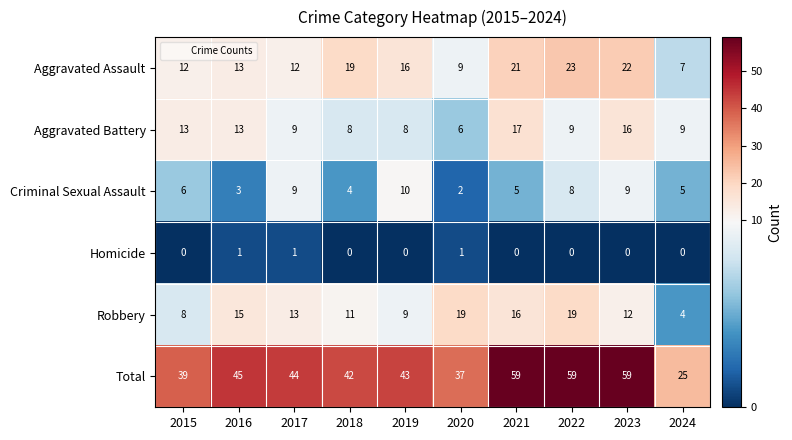

What is the lowest value of the Robbery series?

4